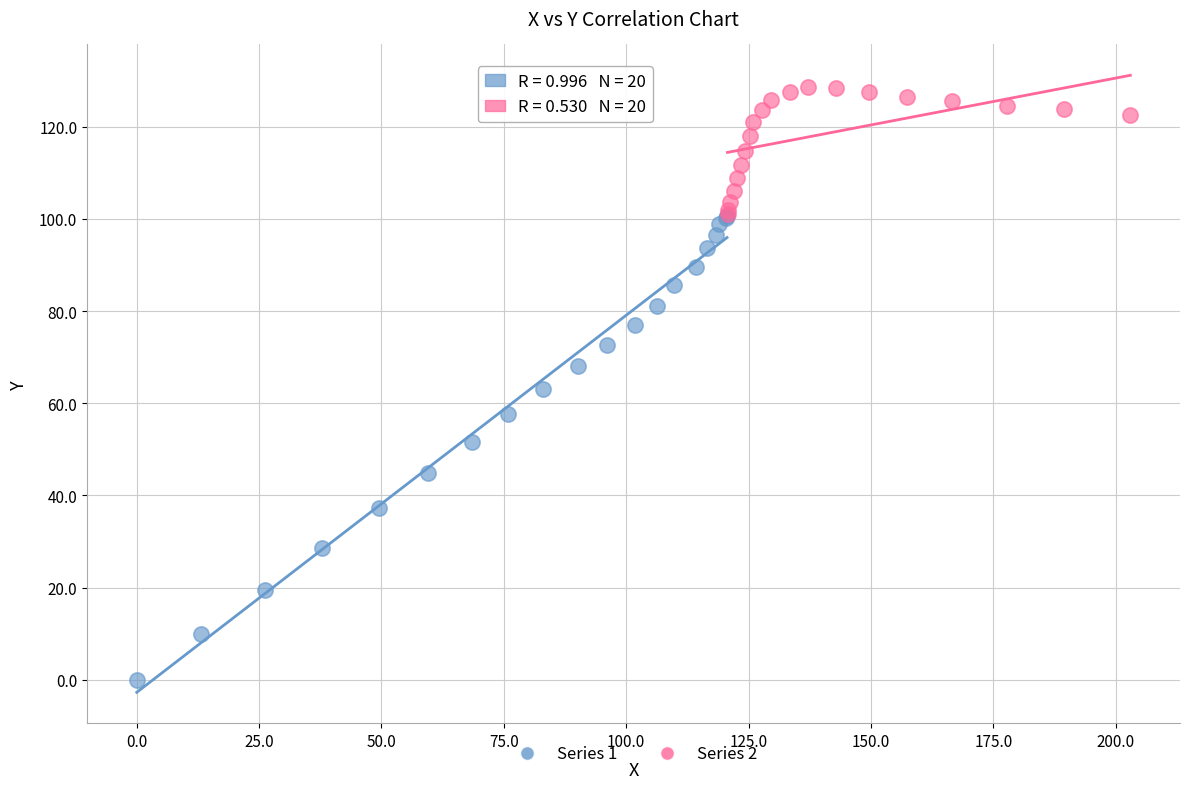

What are all the series names shown in the legend?

Series 1, Series 2